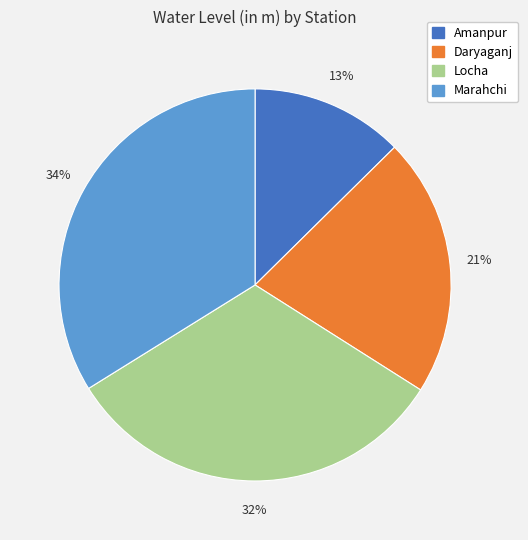

What is the ratio of the value at Daryaganj to the value at Locha?

0.7